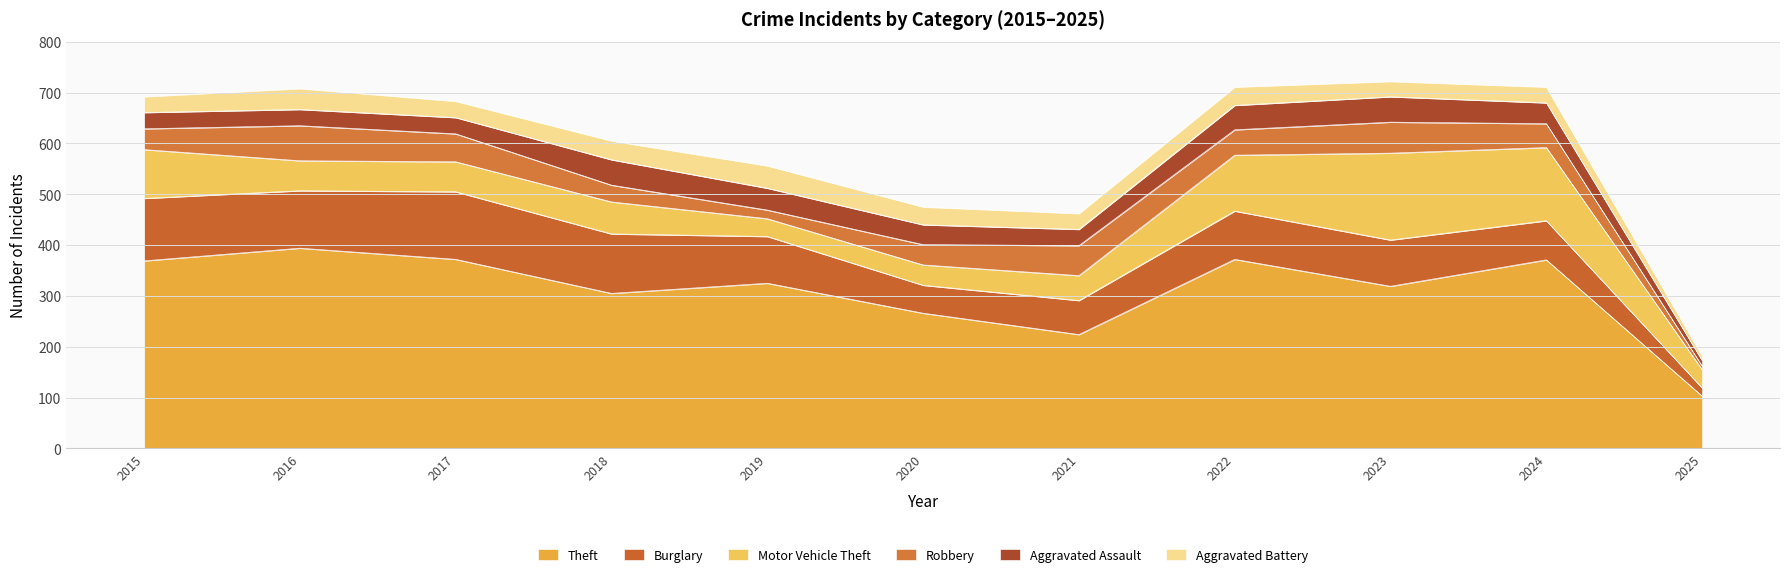

True or false: Aggravated Assault and Theft cross at least once.

False